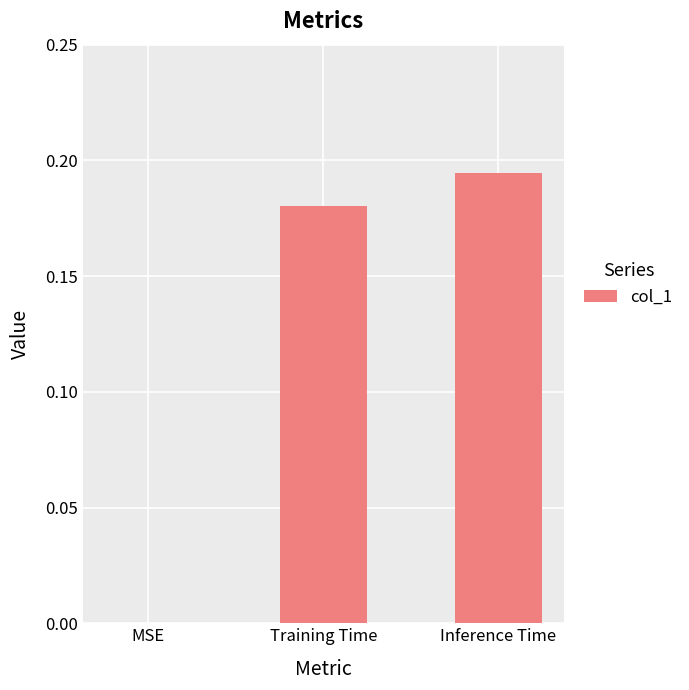

Between MSE and Training Time, which is larger?

Training Time